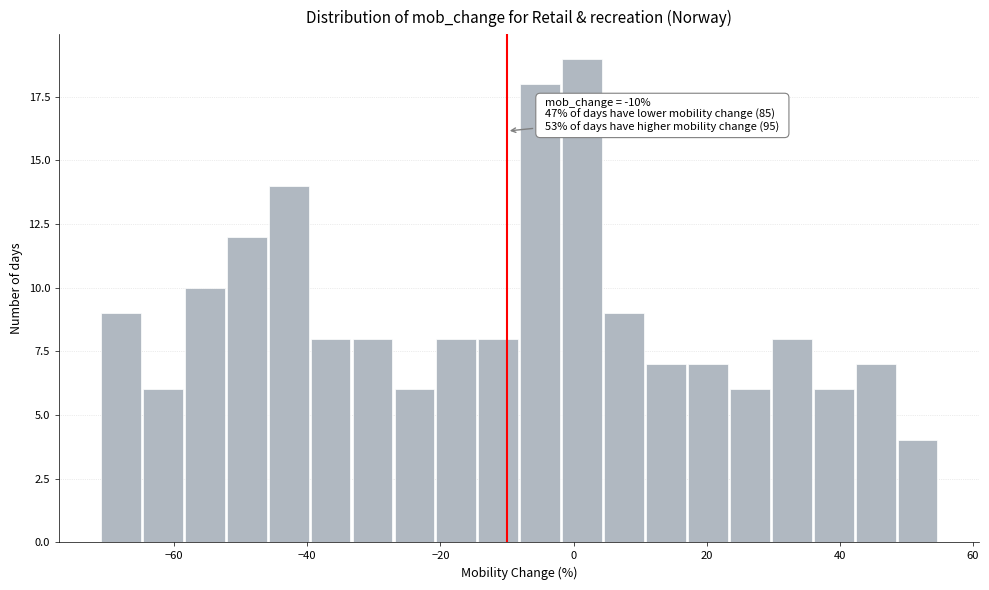

Read against the x-axis, roughly where is the centre of the tallest bar?

2